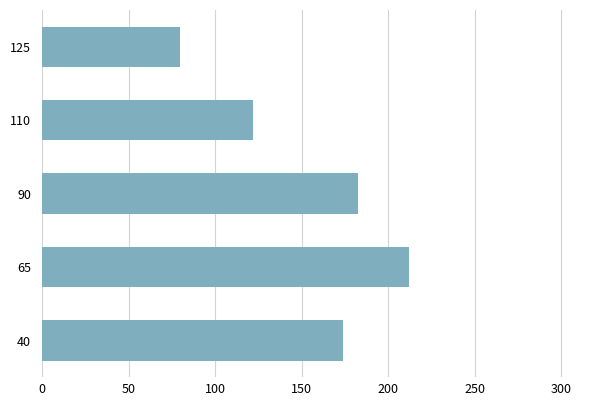

Read the value at 40.

174.0